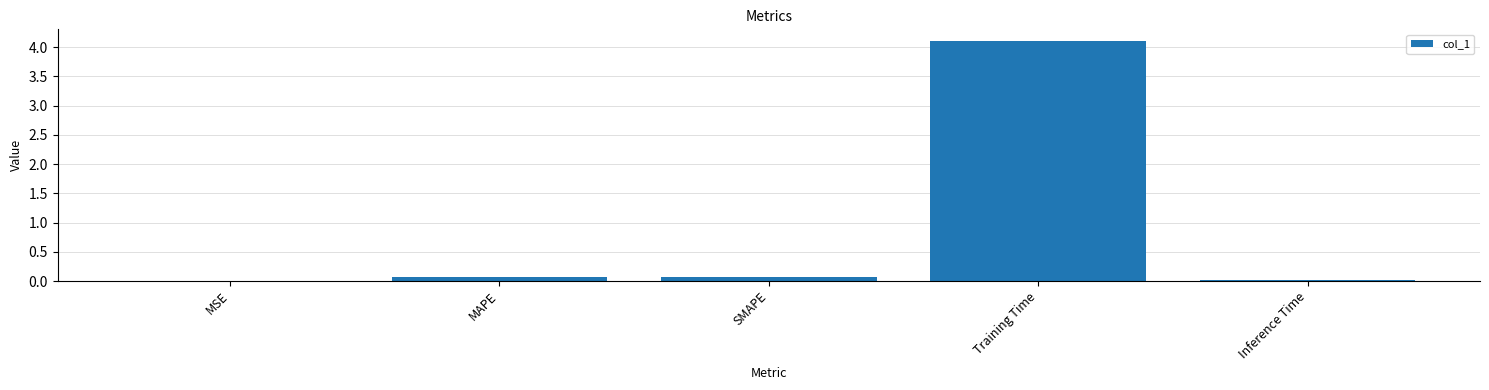

Which category has the highest value across all series?

Training Time